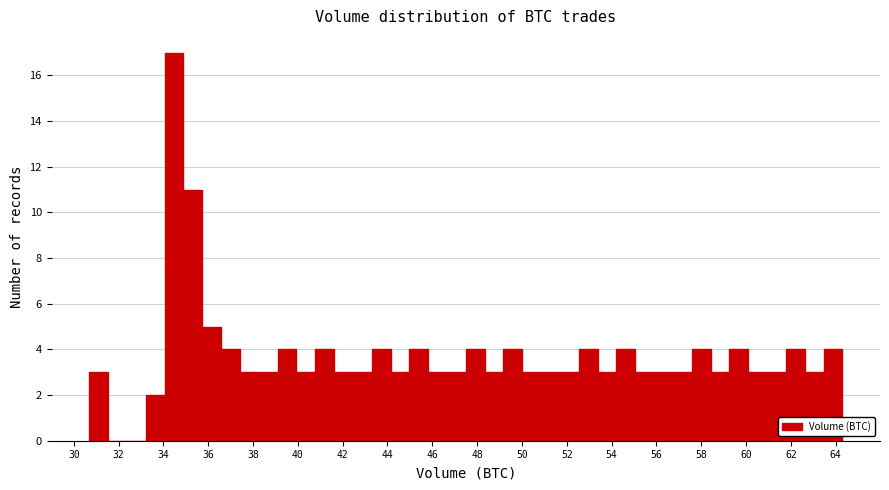

How tall is the bar that spans 34.8 to 35.8 on the x-axis? Neither the bar edges nor the heights are printed on the chart, so give them approximately, as read against the axes.

11